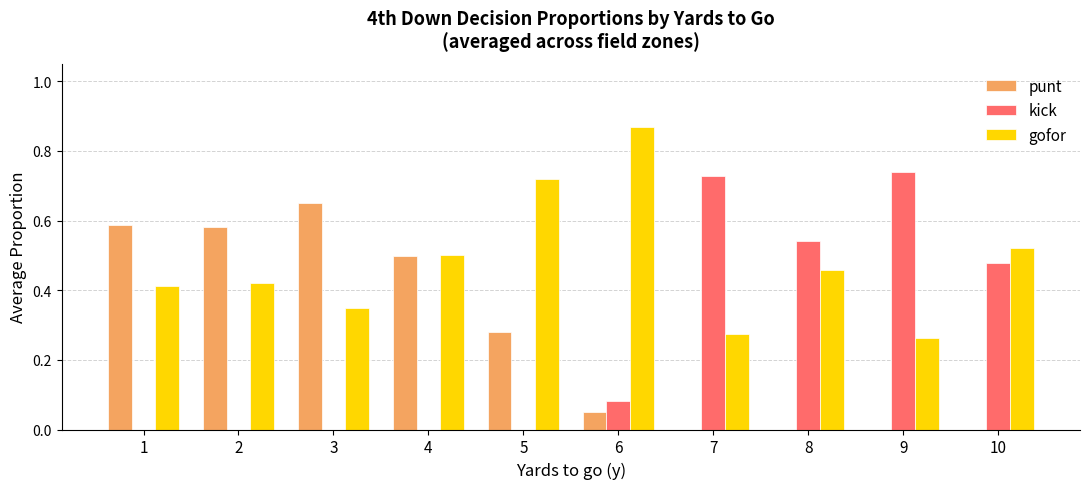

What is the sum of all kick values?

2.6